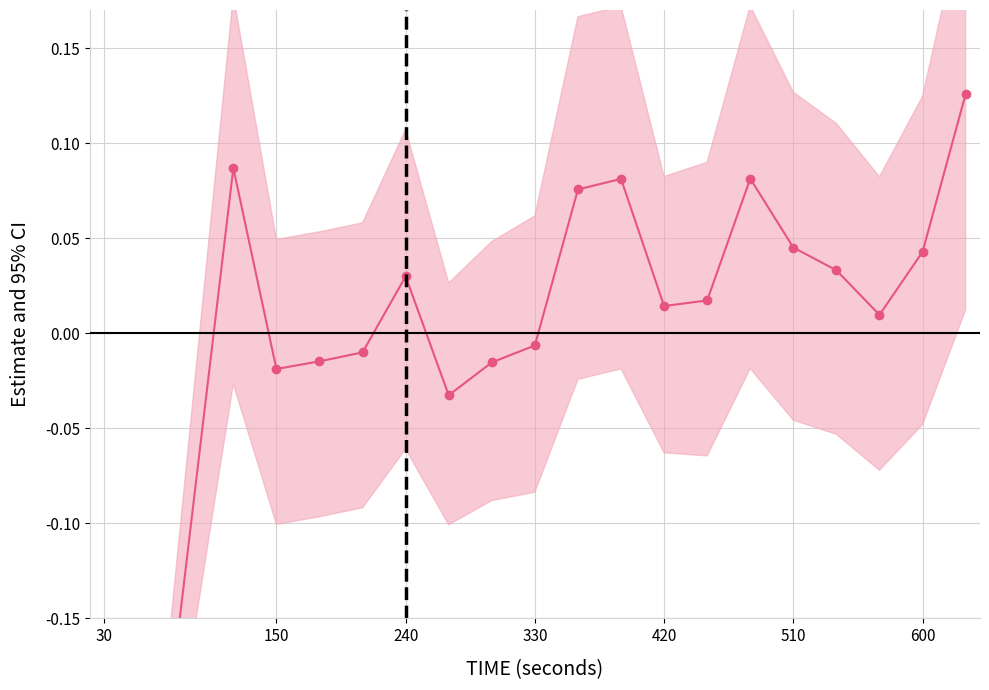

Reading left to right, list all the values displayed in this chart.

-0.3	-0.3	0.1	-0.0	-0.0	-0.0	0.0	-0.0	-0.0	-0.0	0.1	0.1	0.0	0.0	0.1	0.0	0.0	0.0	0.0	0.1